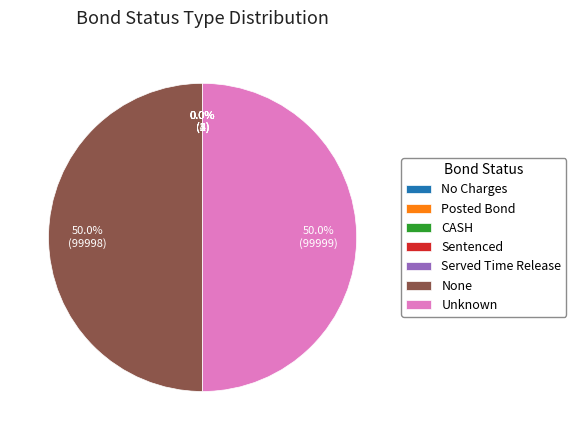

How much of the chart is everything except None?

50.0%